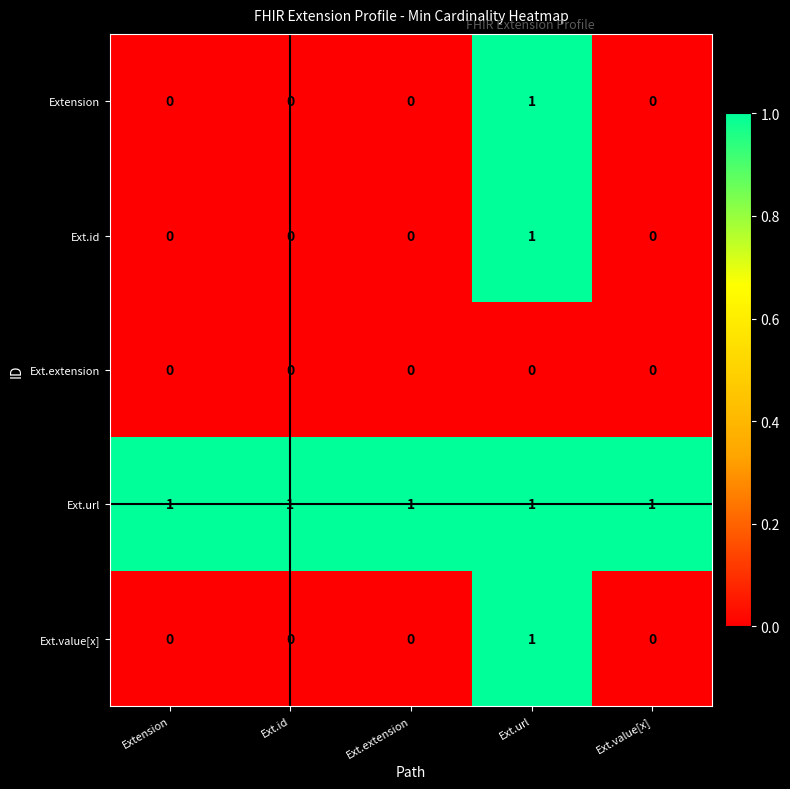

Reading left to right, list all the values displayed in this chart.

Extension: 0	0	0	1	0
Ext.id: 0	0	0	1	0
Ext.extension: 0	0	0	0	0
Ext.url: 1	1	1	1	1
Ext.value[x]: 0	0	0	1	0